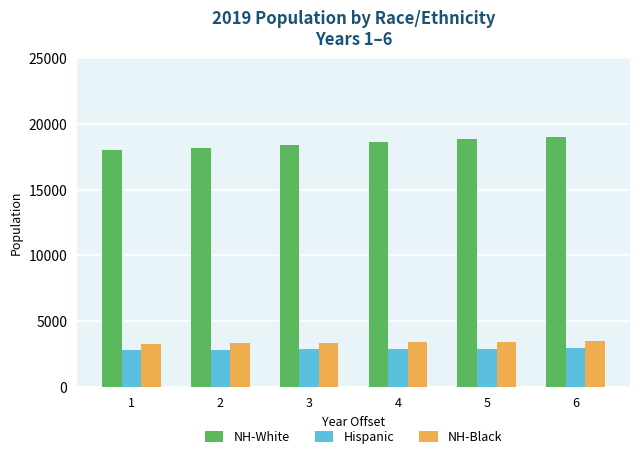

What is the value of the NH-Black bar at the 5th from the left?

3424